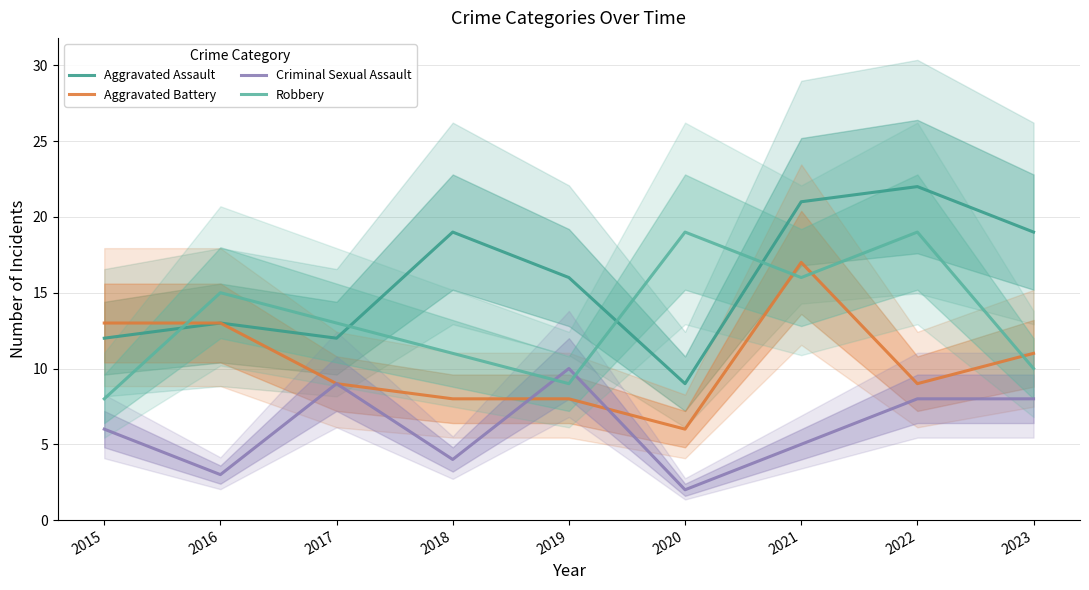

What is the minimum value shown in the chart?

2